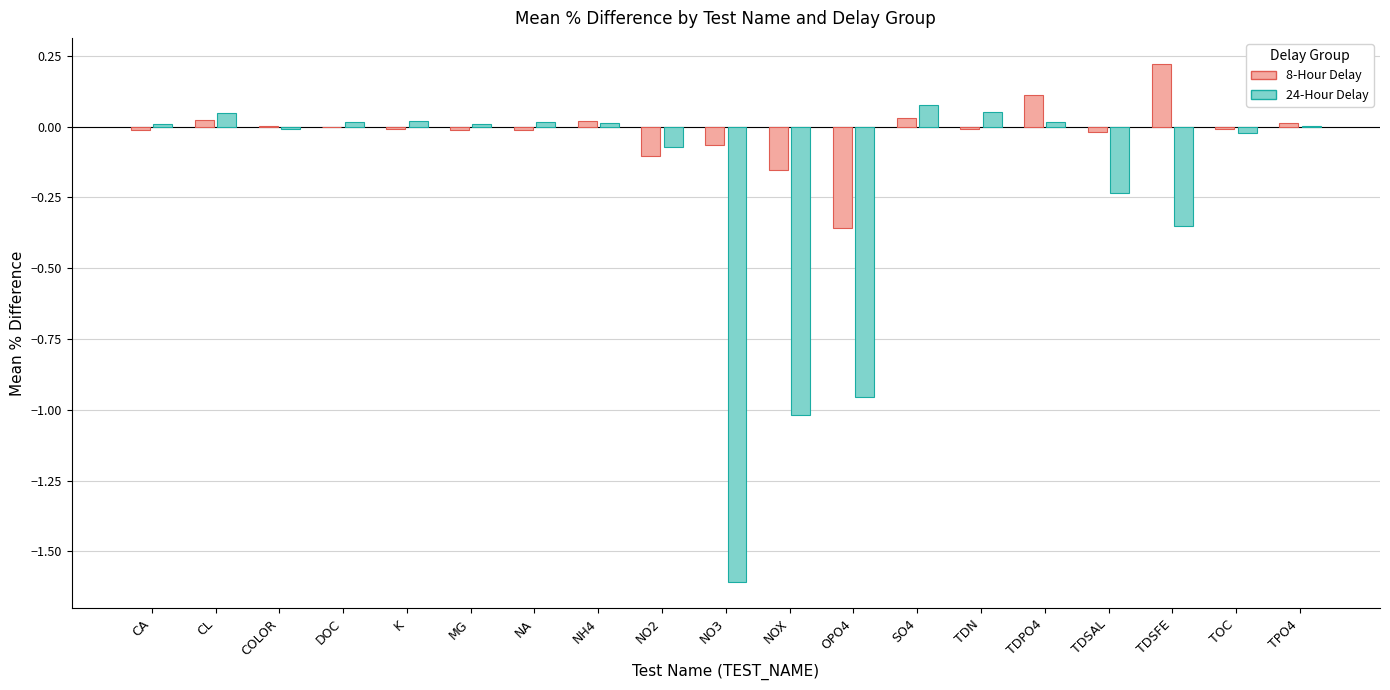

Which category has the highest value in the 8-Hour Delay series?

TDSFE